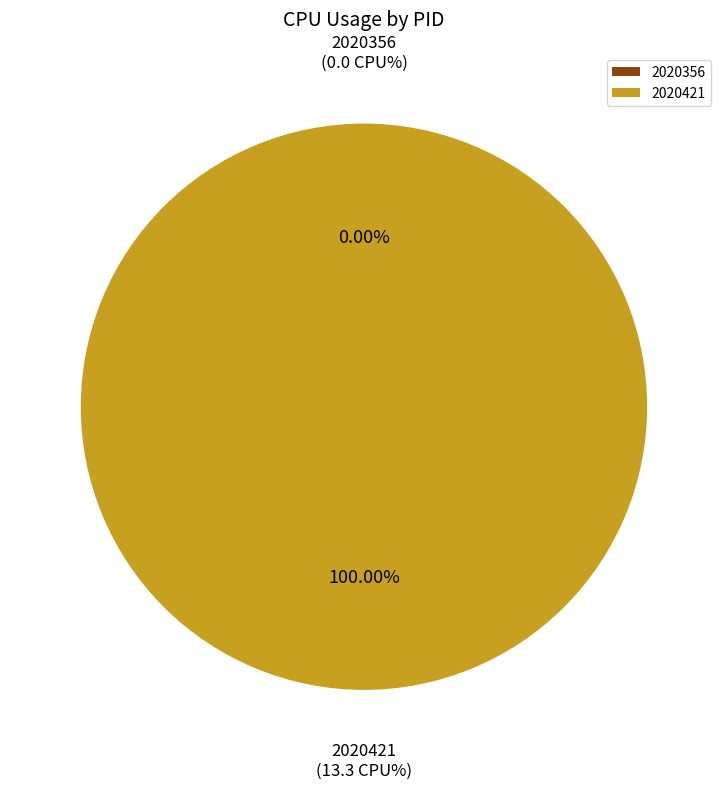

Between 2020356 and 2020421, which is larger?

2020421